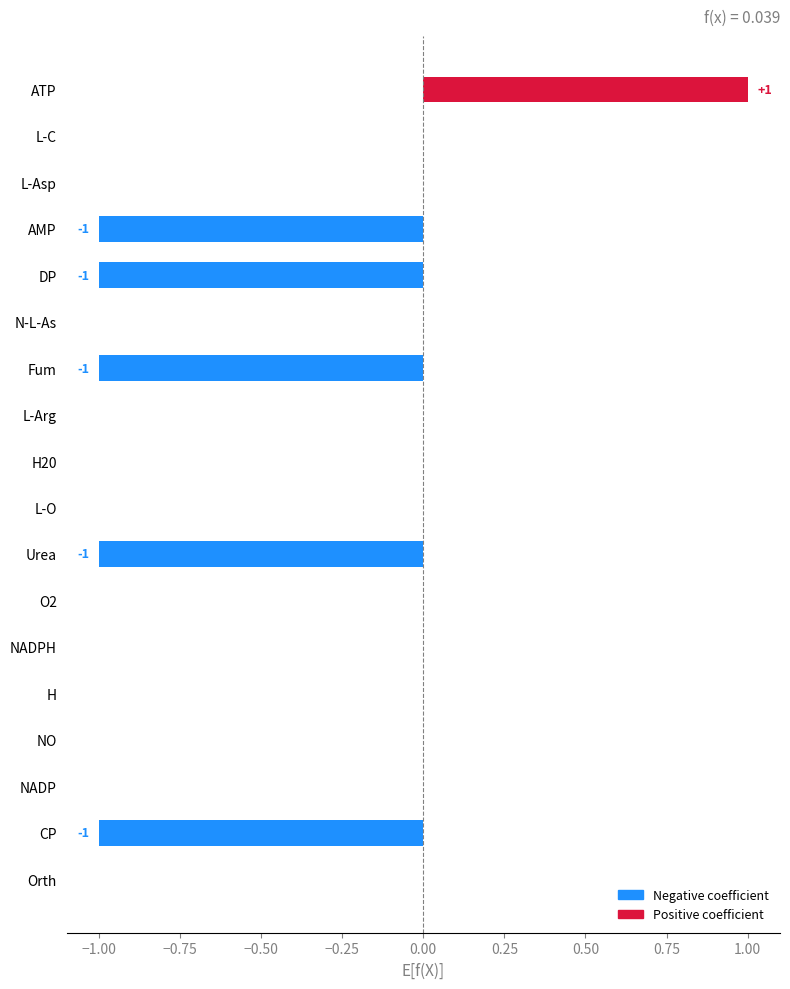

How many data points does each series have?

18